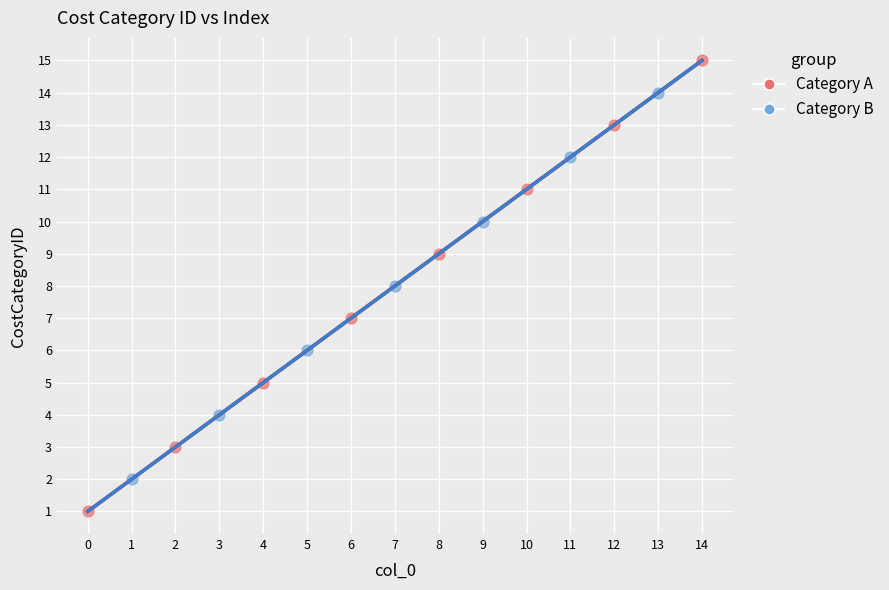

What are all the series names shown in the legend?

Category A, Category B